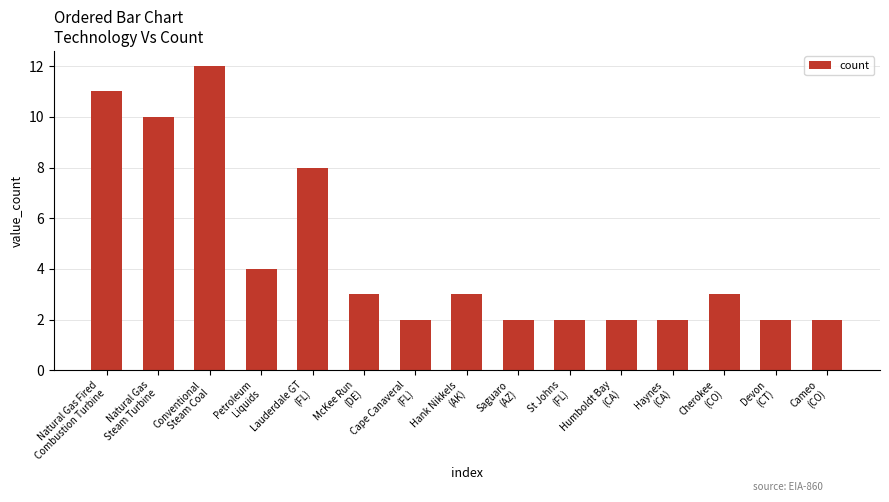

What is the change in value from Lauderdale GT
(FL) to Cape Canaveral
(FL)?

-6